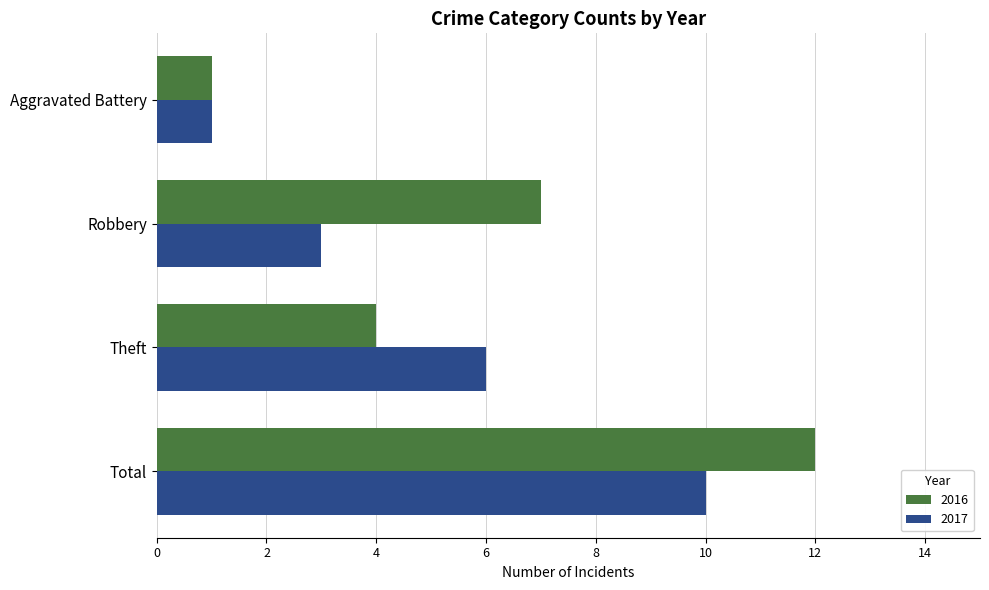

Which series has the largest range (max minus min)?

2016